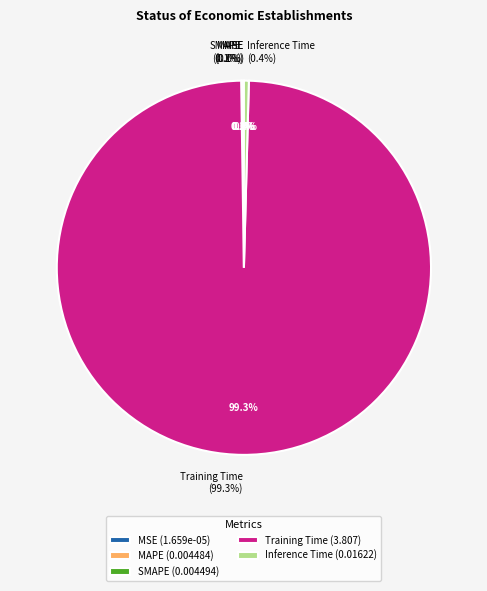

To the nearest percent, what is the average slice percentage?

20%